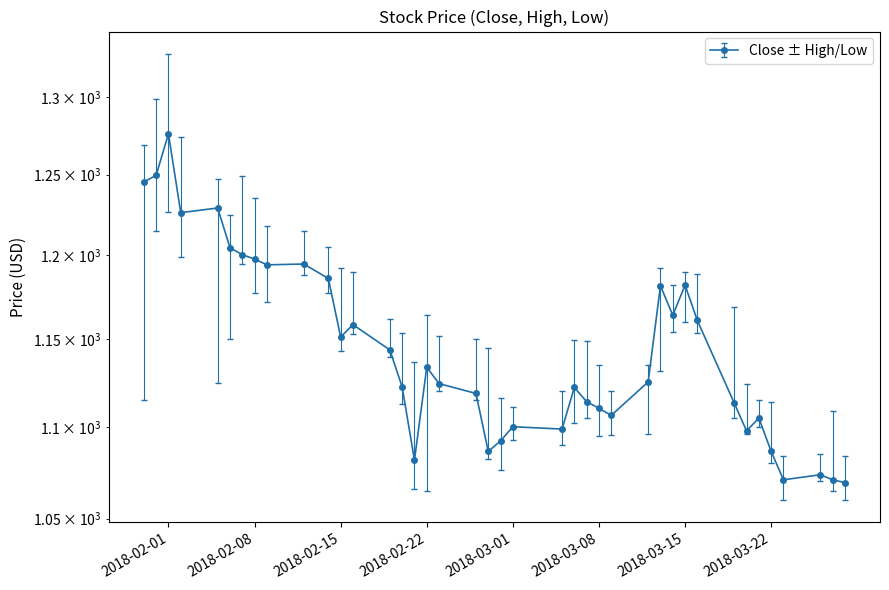

True or false: High has a value of 1120.0 at 2018-03-05.

True